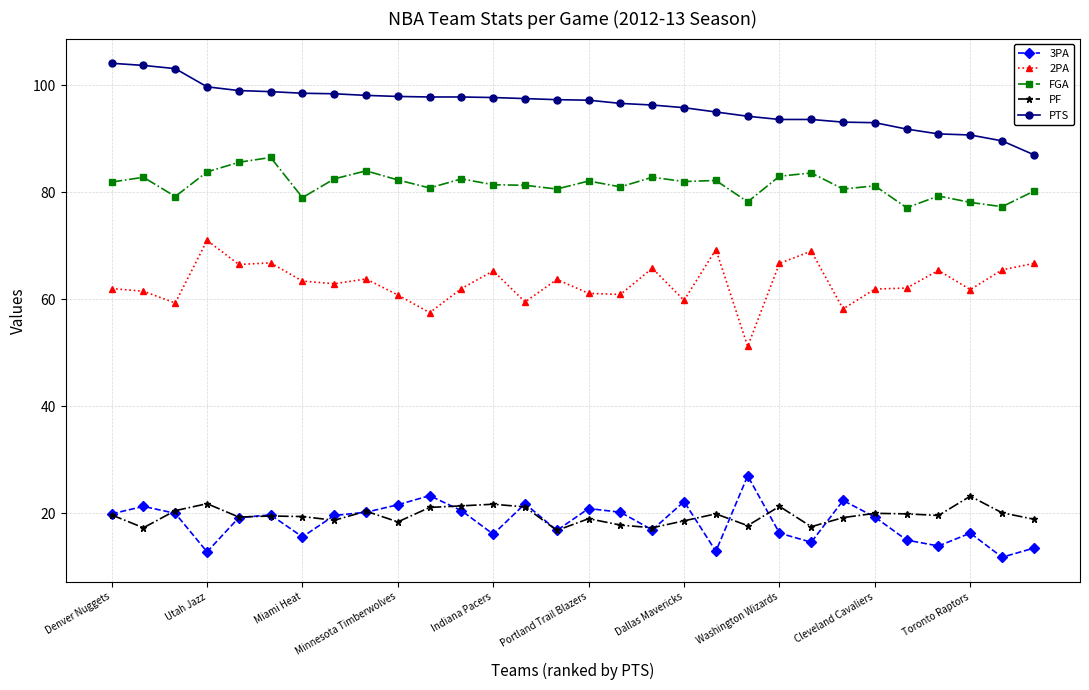

What is the value of the 2PA point at the 26th from the left?

62.1